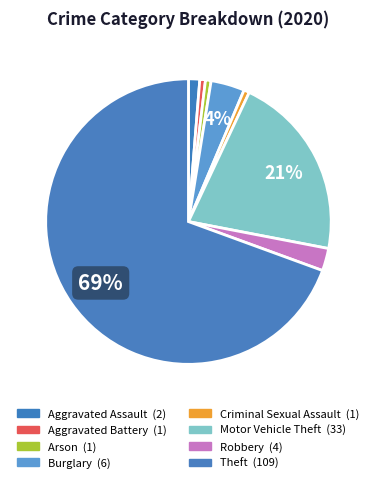

True or false: Motor Vehicle Theft accounts for 33% of the total.

False